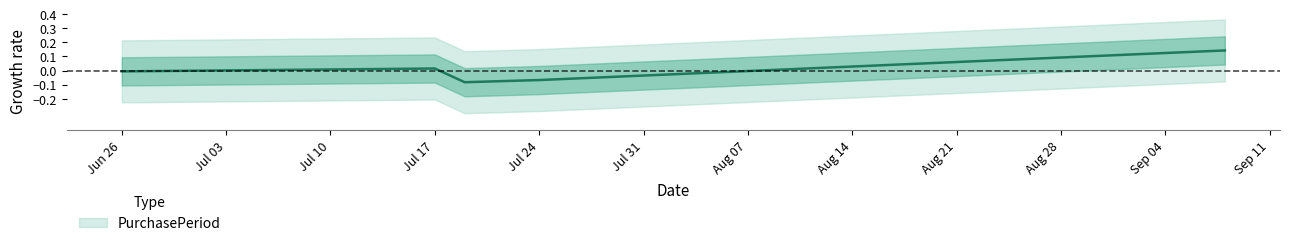

What is the difference between the values at 2017-09-08 and 2017-07-19?

0.2